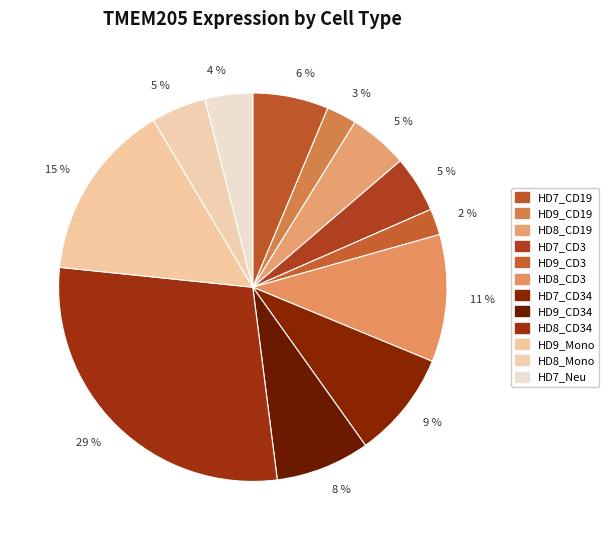

How many slices are in this pie chart?

12